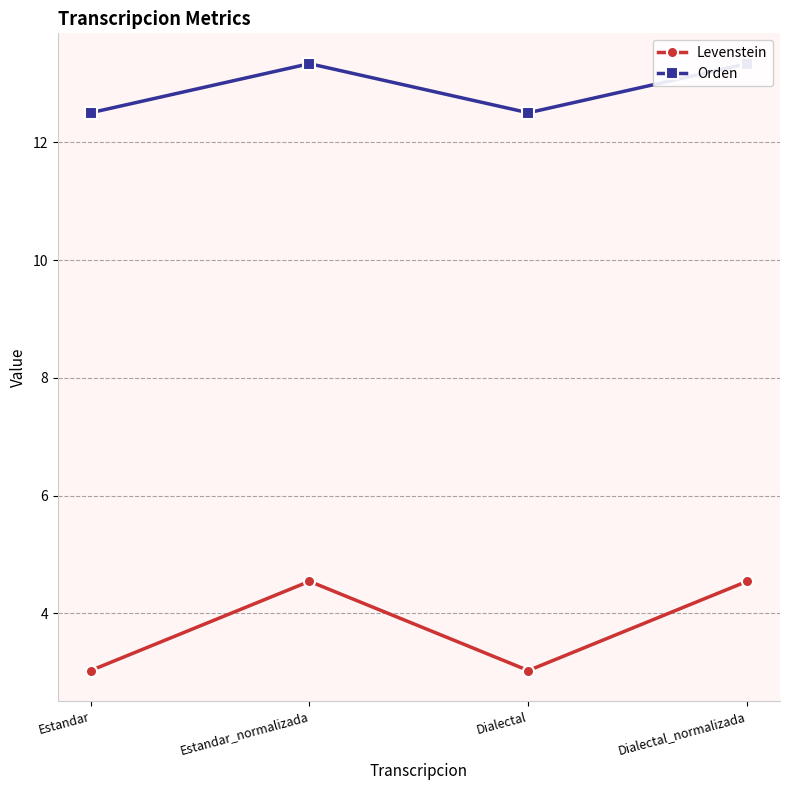

What is the spread (max minus min) of values at Dialectal_normalizada?

8.8